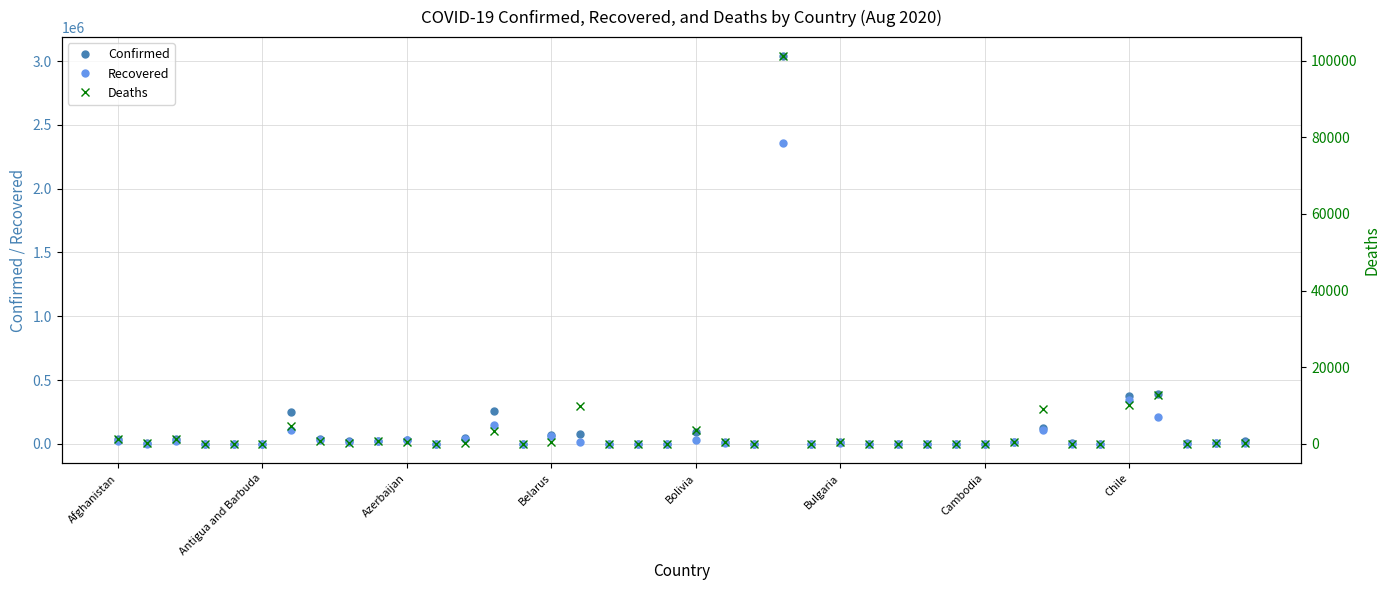

Reading right to left, what are all the values shown in this chart?

Confirmed: 23286	9489	3664	387481	373056	944	4641	121367	18042	251	2858	408	360	1204	13396	142	3035422	804	13687	89999	110	1936	154	74152	68850	142	260507	44011	898	33568	22106	21397	40433	246499	92	1672	955	35214	6411	37054
Recovered: 7730	8363	1589	212688	345826	839	1721	105420	15320	219	2086	315	312	984	7772	138	2356983	63	7373	29808	96	1600	32	17780	64935	112	150437	40967	104	30364	20010	12141	32616	108242	76	567	839	24506	3342	25960
Deaths: 235	224	58	12842	10077	76	60	9028	395	0	32	1	6	54	447	3	101049	2	394	3640	0	38	2	9872	587	7	3438	162	15	490	723	313	796	4606	3	75	52	1302	199	1312